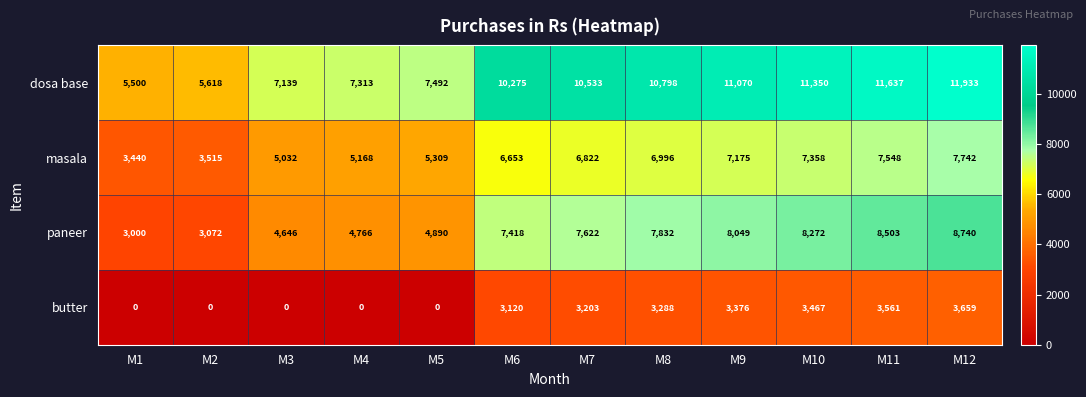

Which category has the highest value across all series?

M12